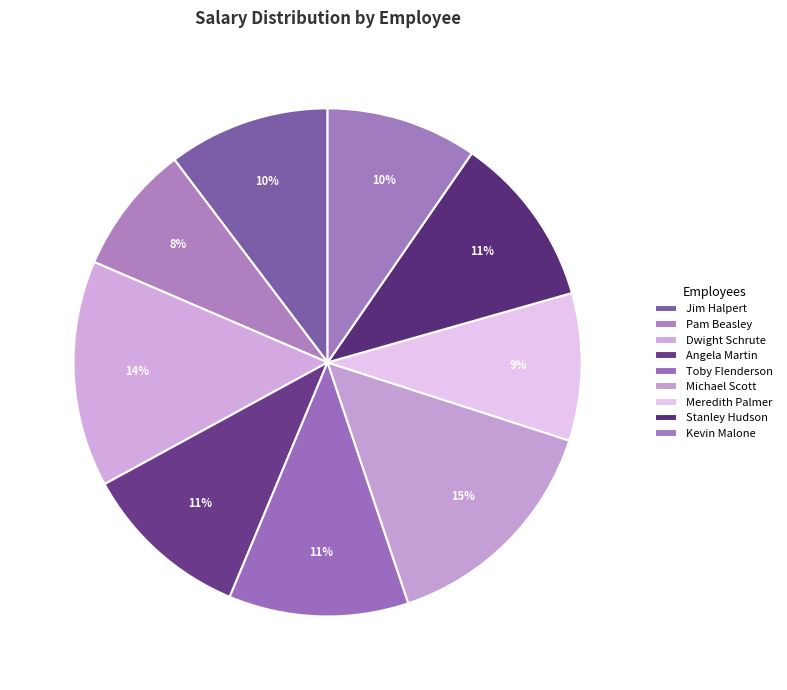

Which category has the biggest portion of the pie?

Michael Scott